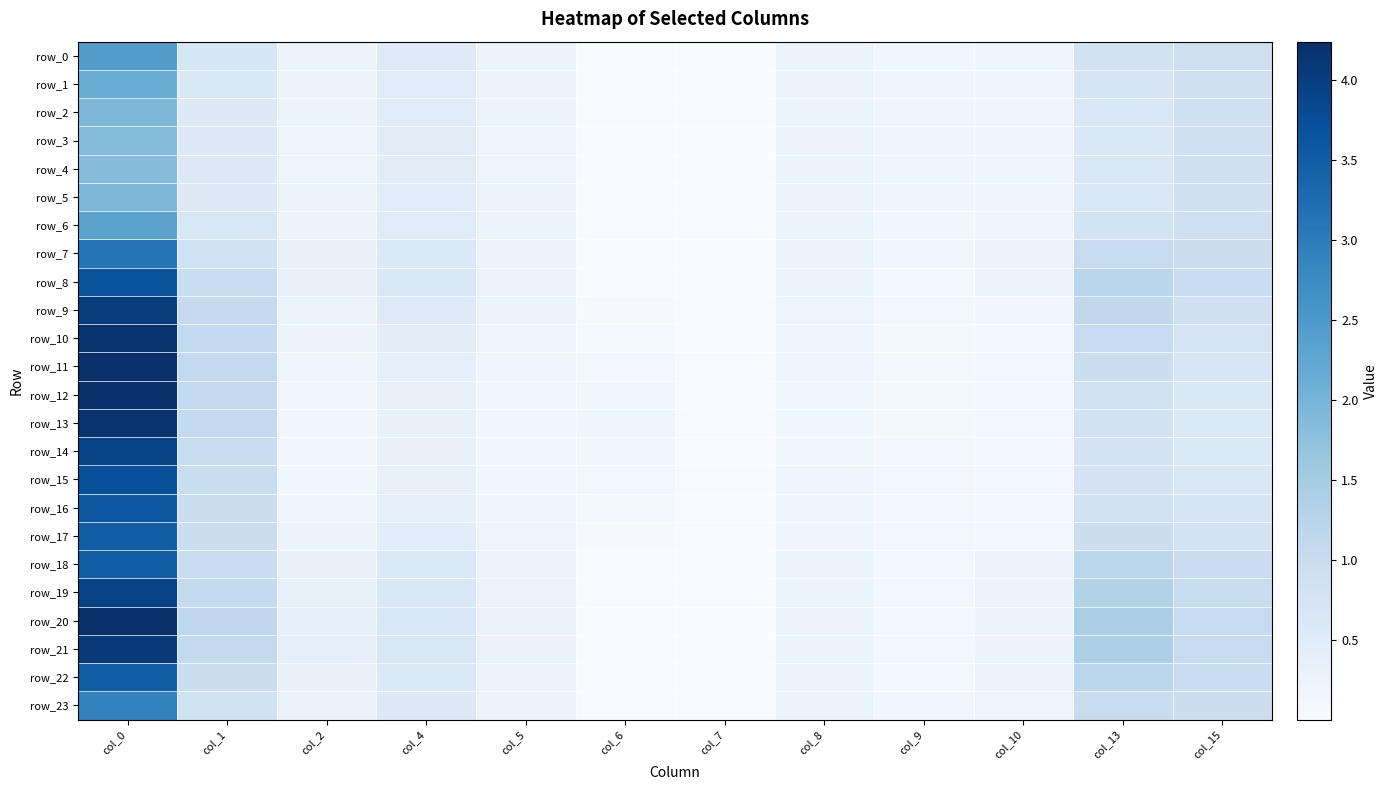

What is the difference between the row_15 values at col_0 and col_9?

3.6